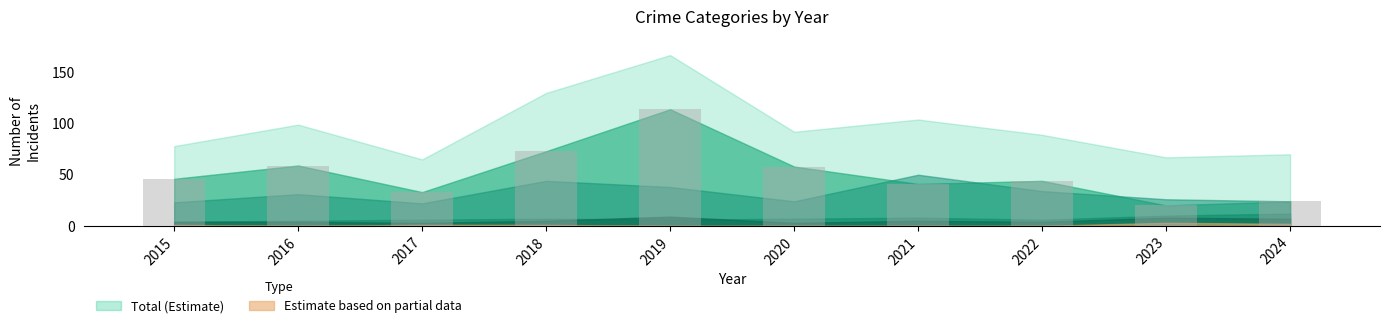

Which category has the lowest value across all series?

2023